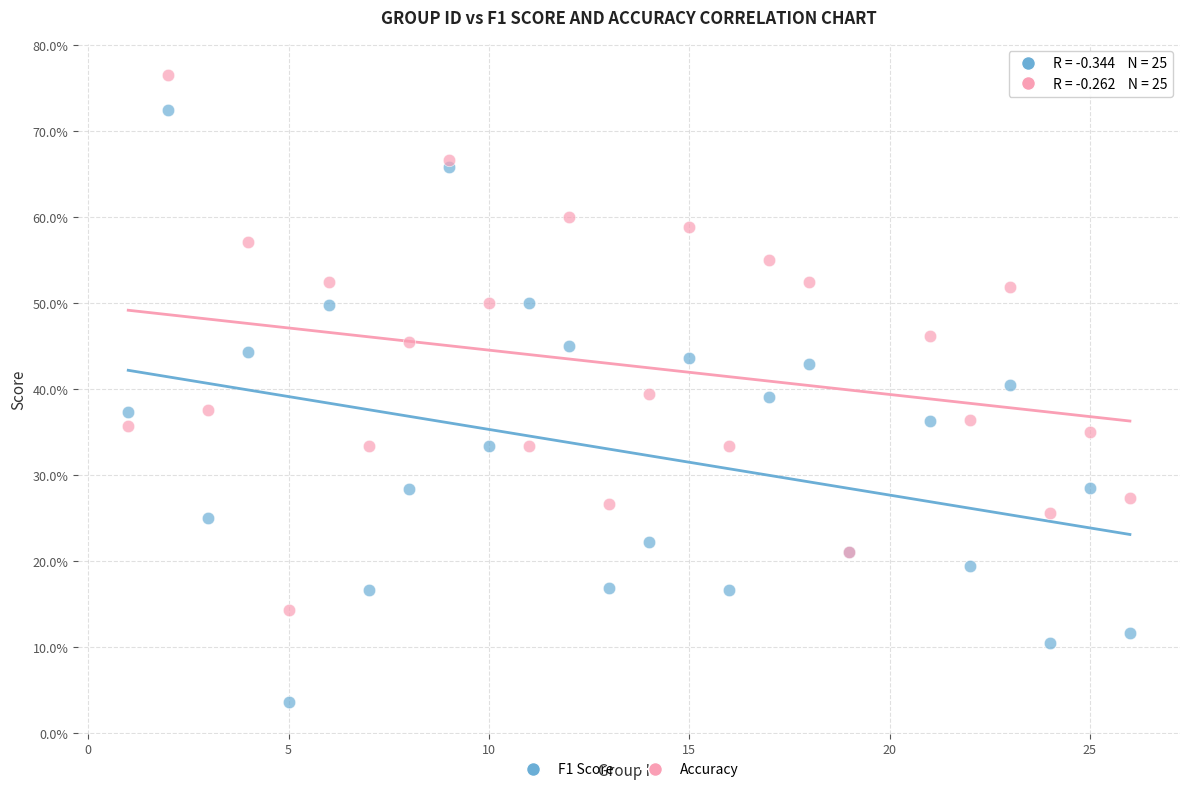

What are all the series names shown in the legend?

F1 Score, Accuracy